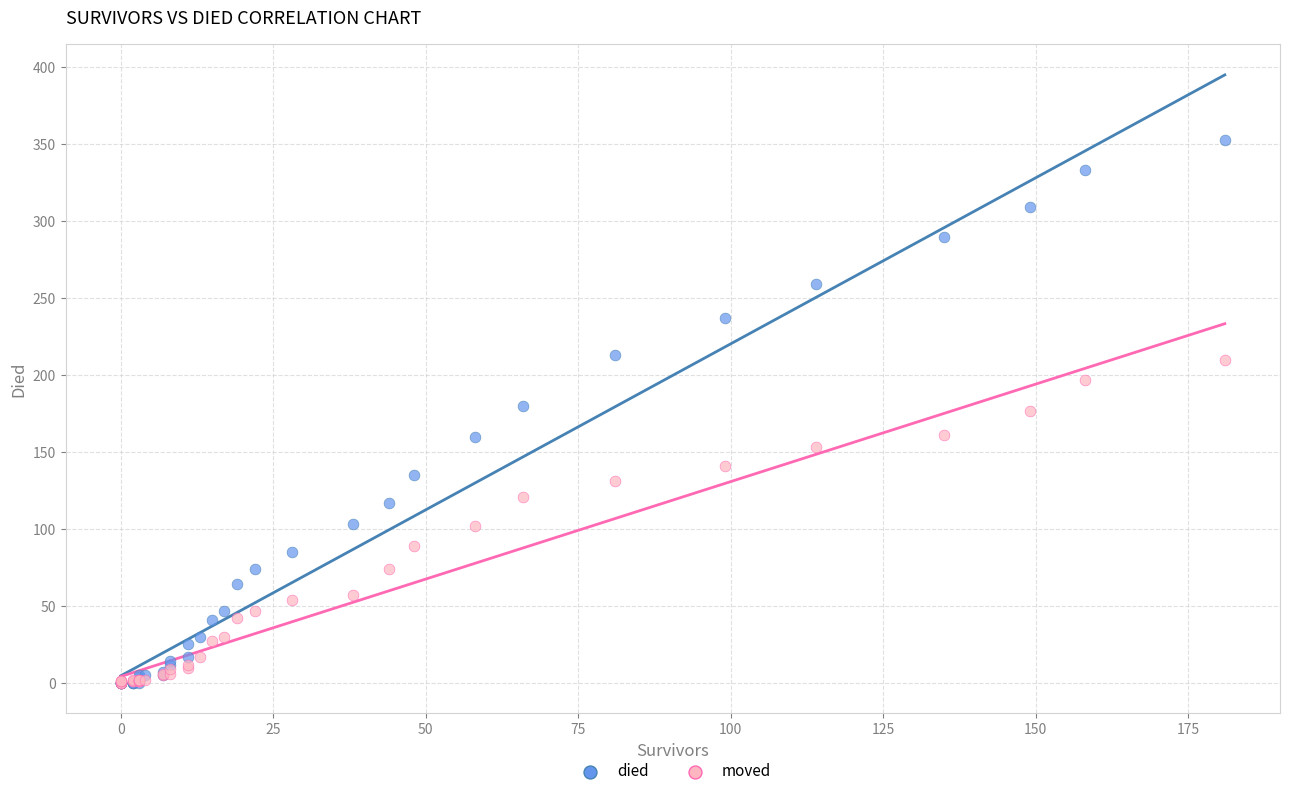

Which series contains the highest Y value?

died